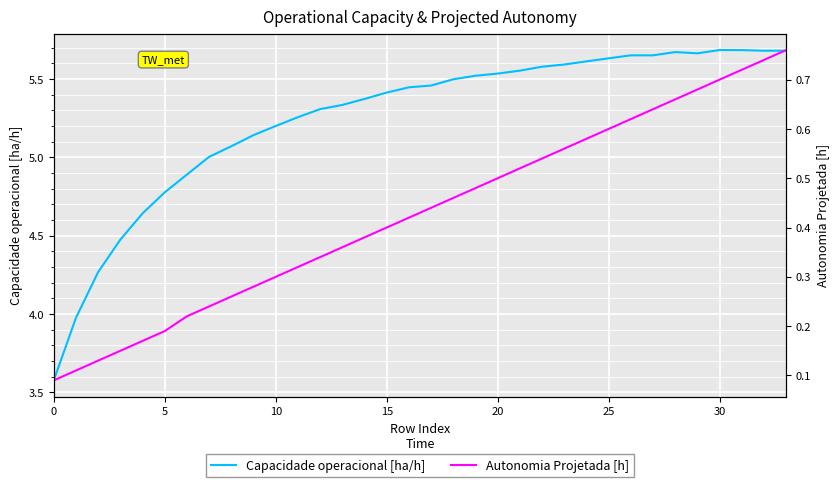

True or false: Capacidade operacional [ha/h] and Autonomia Projetada [h] cross at least once.

False